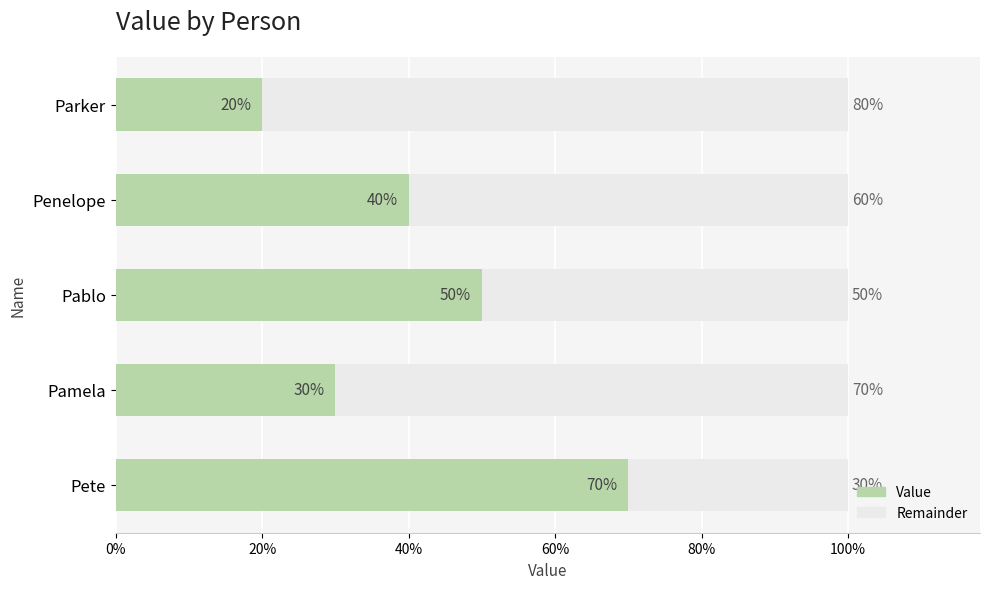

Rank the series by their maximum value, from highest to lowest.

Remainder, Value